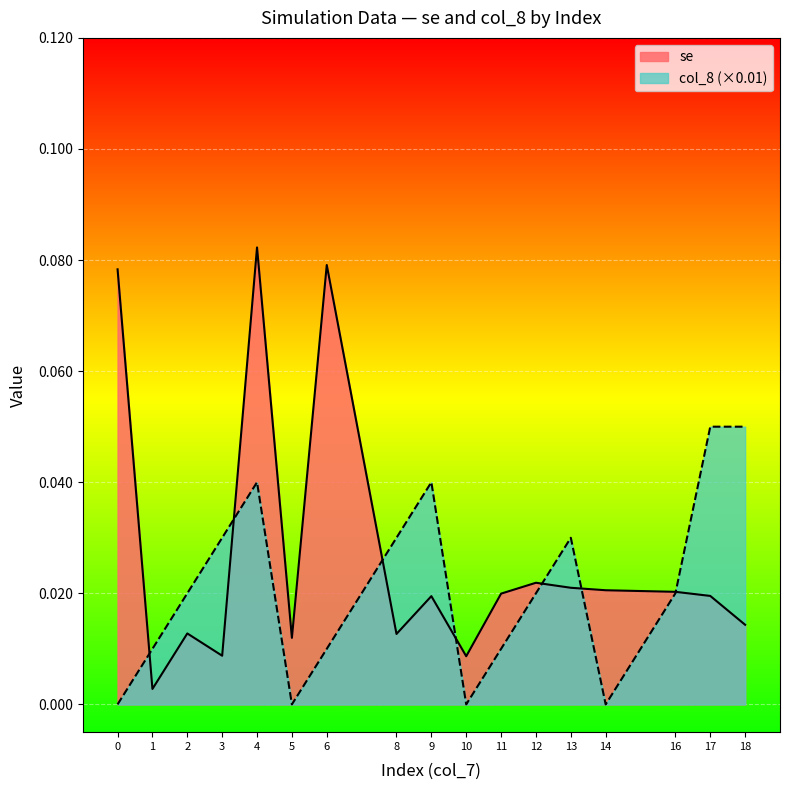

The value of col_8 (×0.01) at 14 is 0.0. True or false?

True